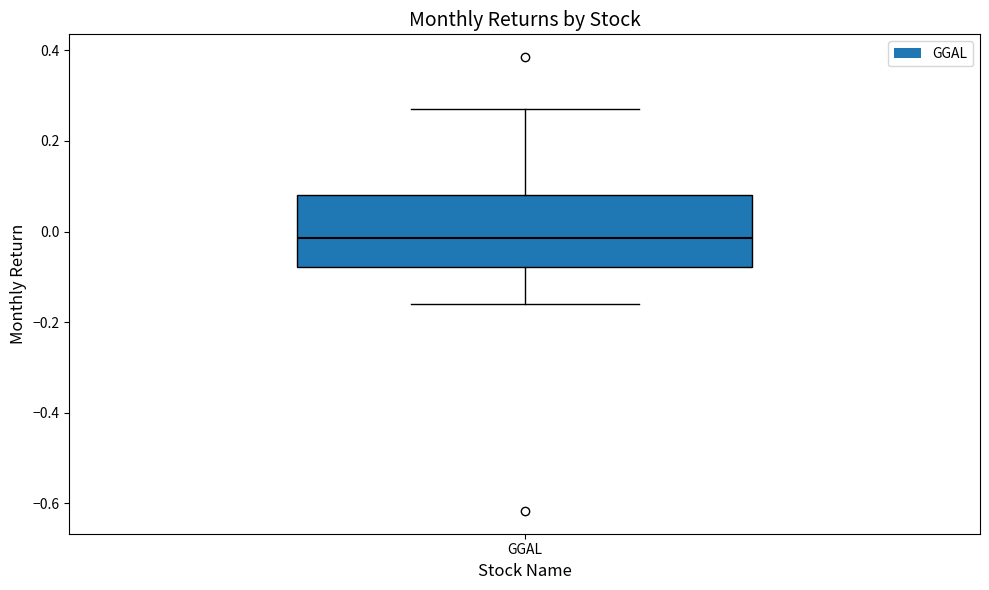

Transcribe this box plot: give where the median line is, the range the box spans, and where the two whiskers end, as read against the y-axis. The values are not printed on the chart, so give them approximately, as read against the axis.

median -0.02, box -0.08 to 0.08, whiskers -0.16 to 0.28